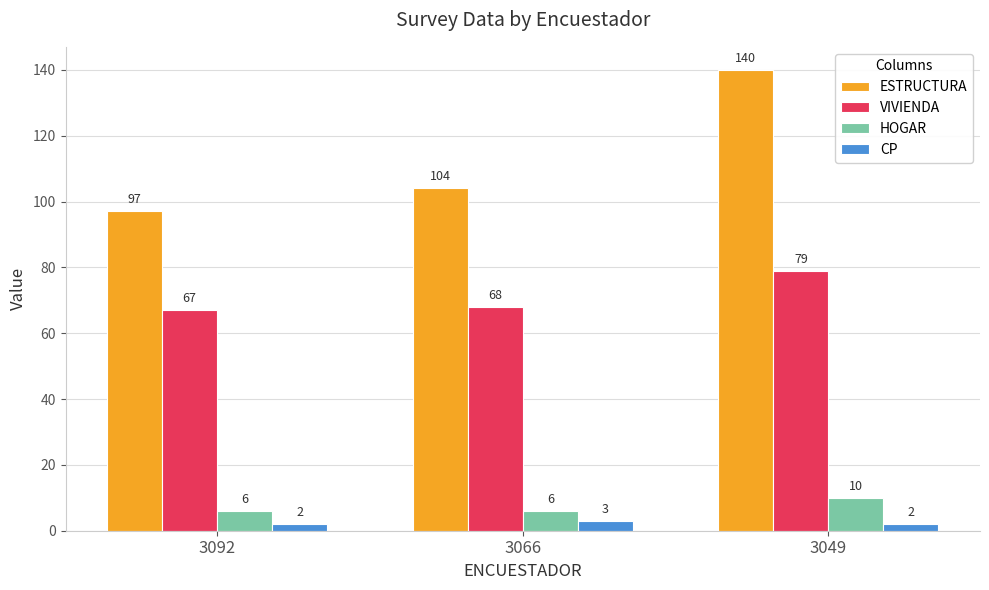

What is the spread (max minus min) of values at 3049?

138